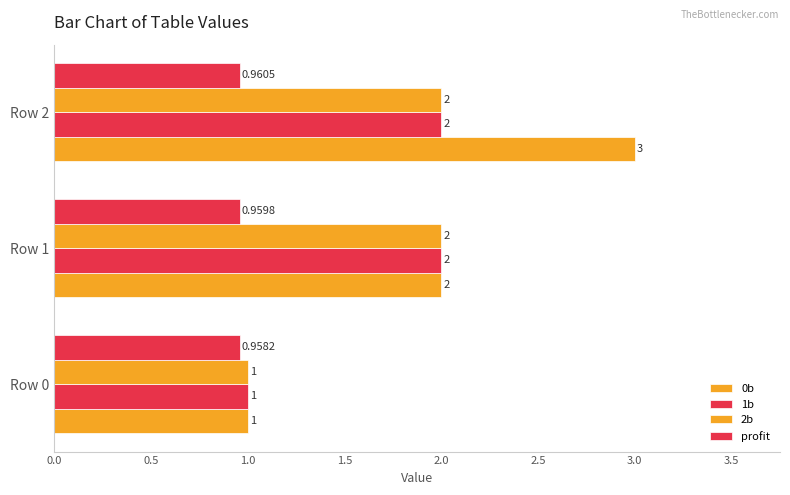

Count the number of categories in the chart.

3